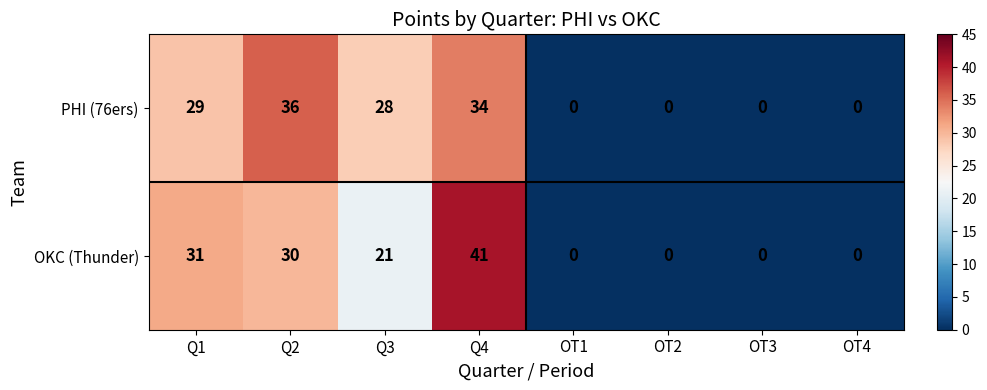

Between Q4 and OT2, which series saw the biggest shift?

OKC (Thunder)